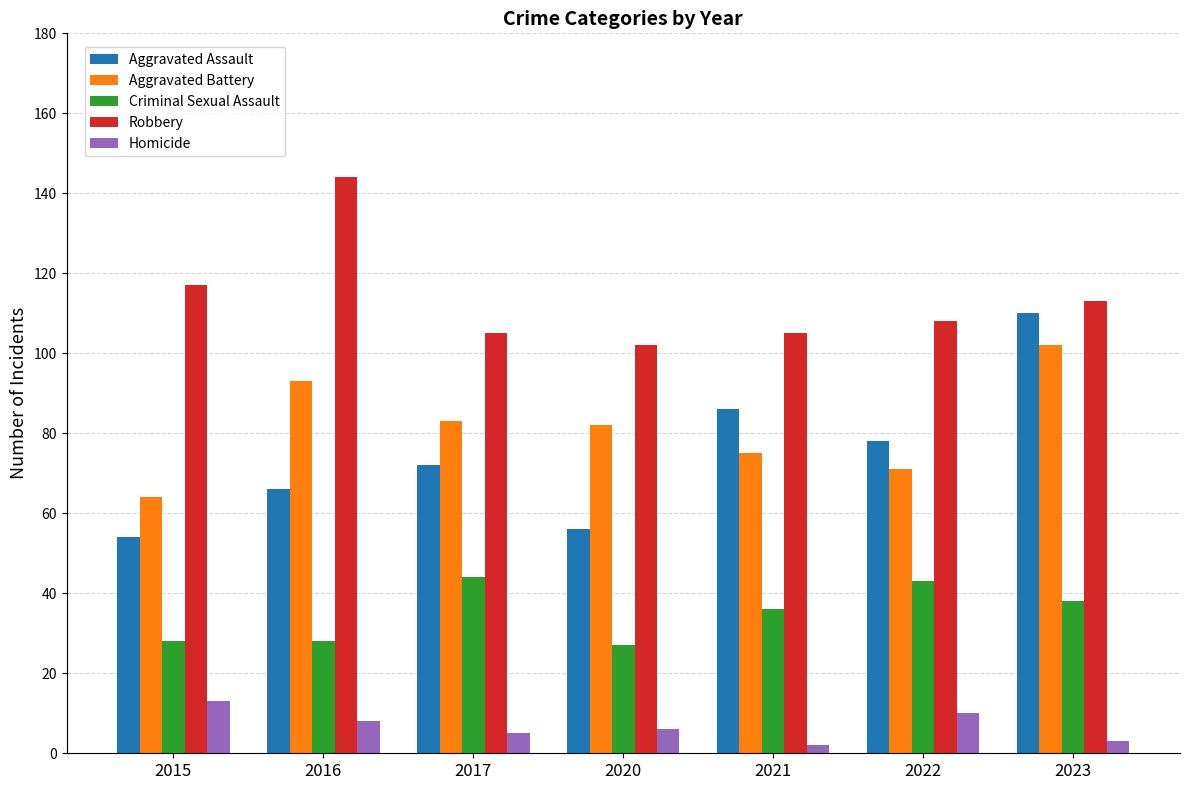

What is the value of the Robbery bar at the 5th from the left?

105